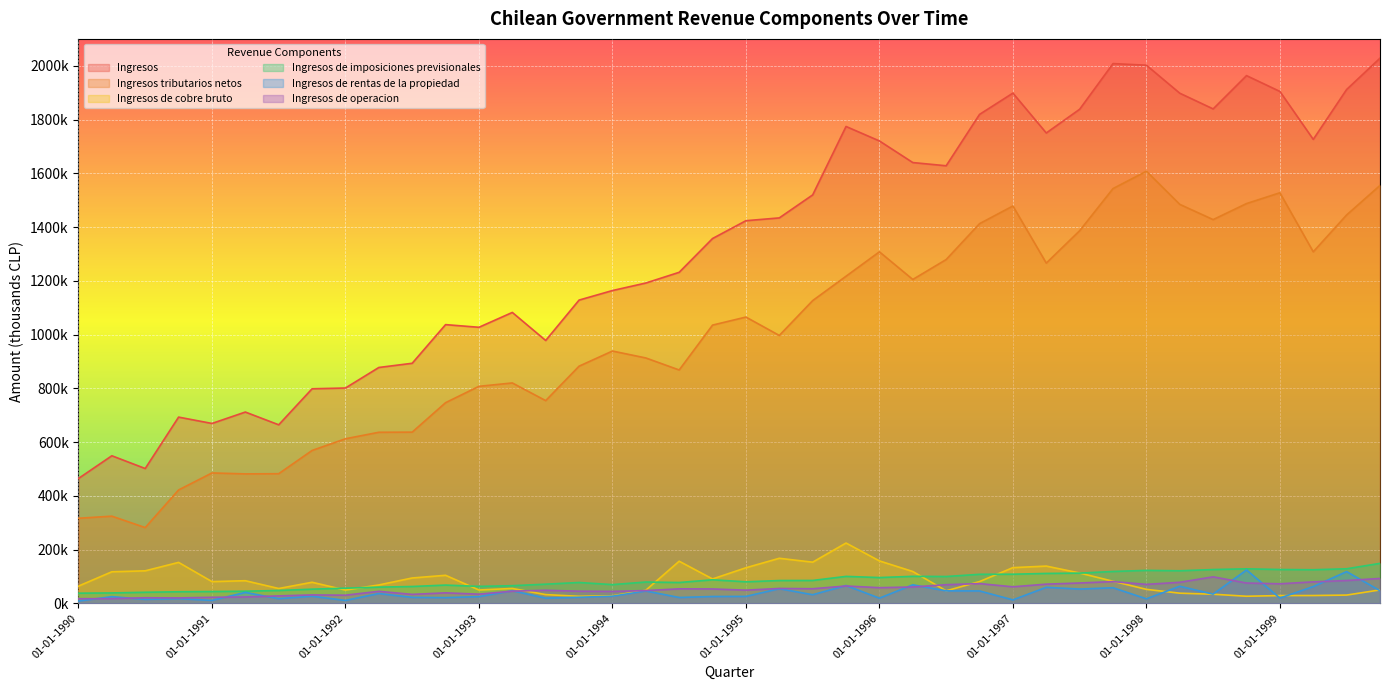

Where does the Ingresos de cobre bruto series first go above 80568?

01-04-1990